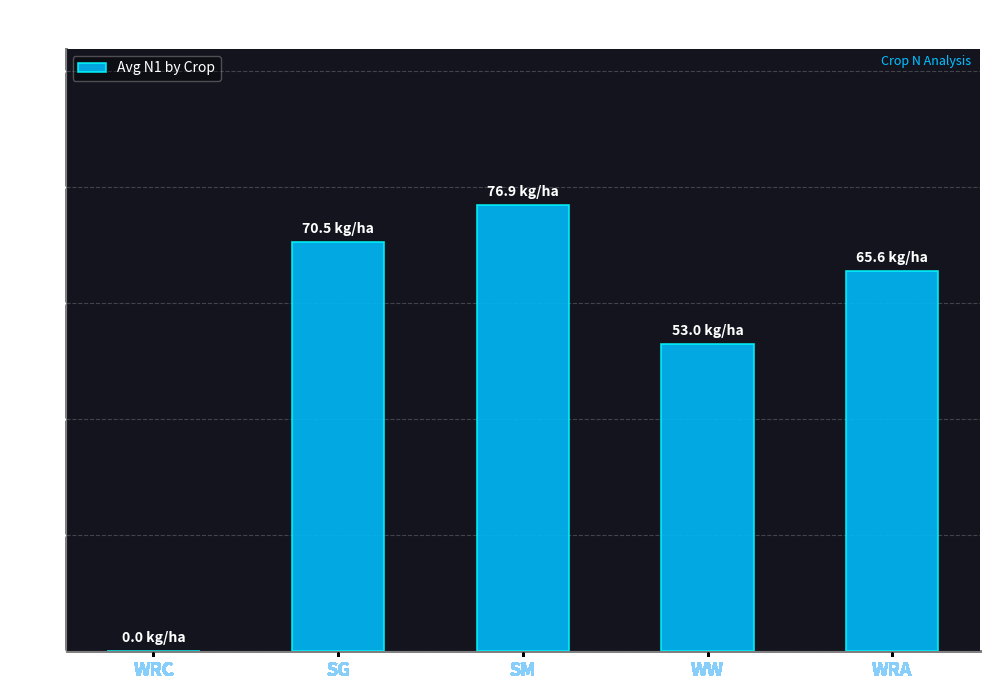

How many distinct data groups are displayed?

1